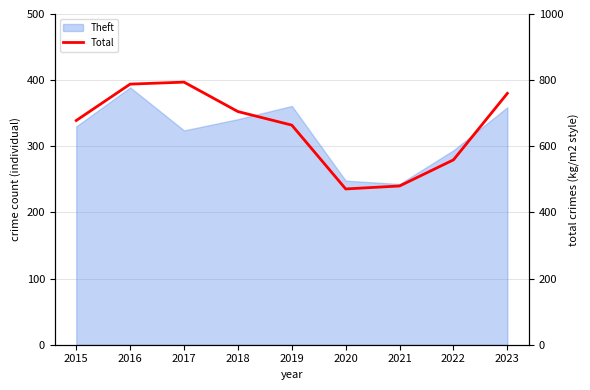

At which label is the value closest to 632?

2019